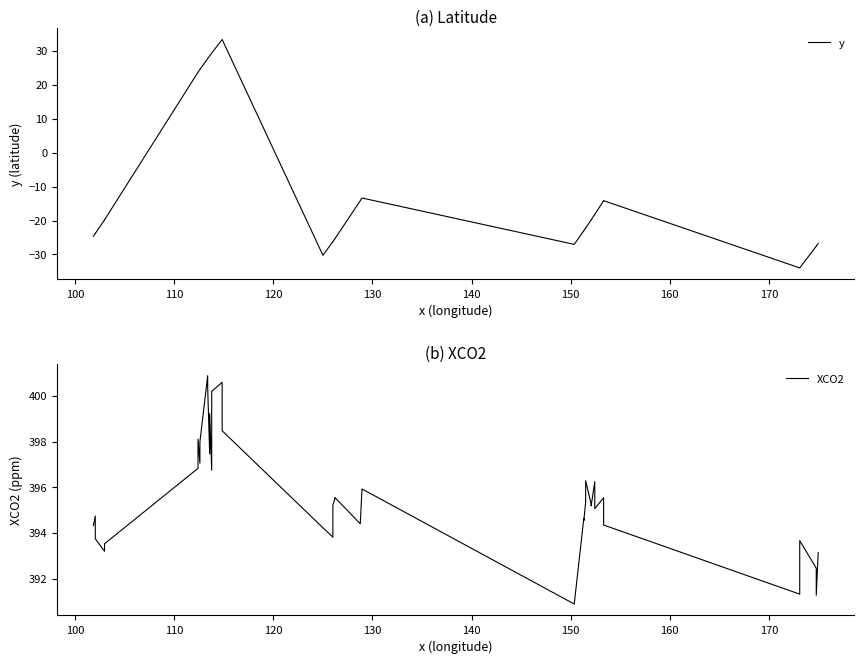

True or false: y and XCO2 cross at least once.

False